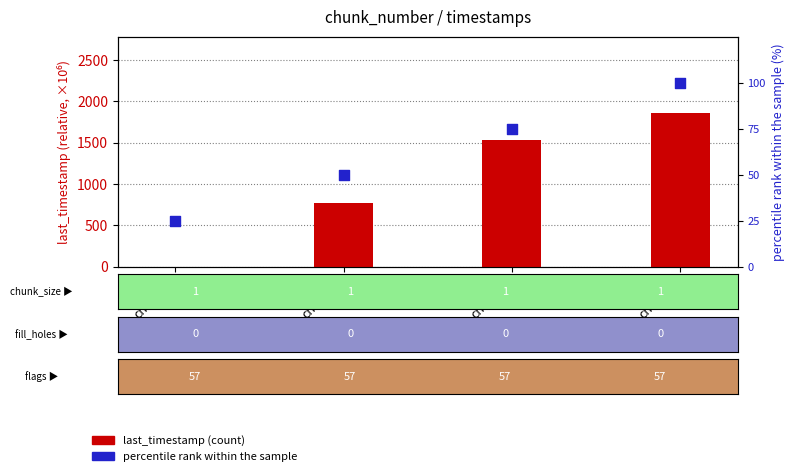

What are all the series names shown in the legend?

last_timestamp, percentile rank within the sample